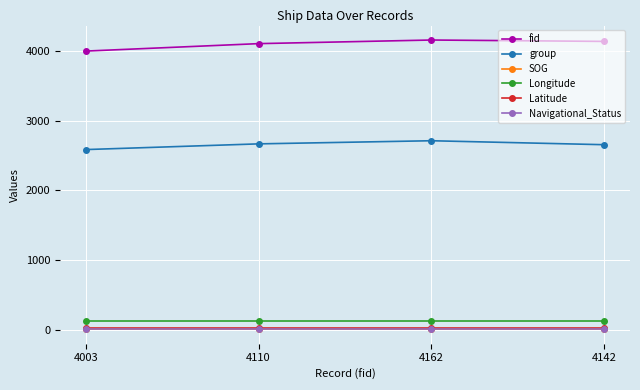

True or false: group and Longitude cross at least once.

False